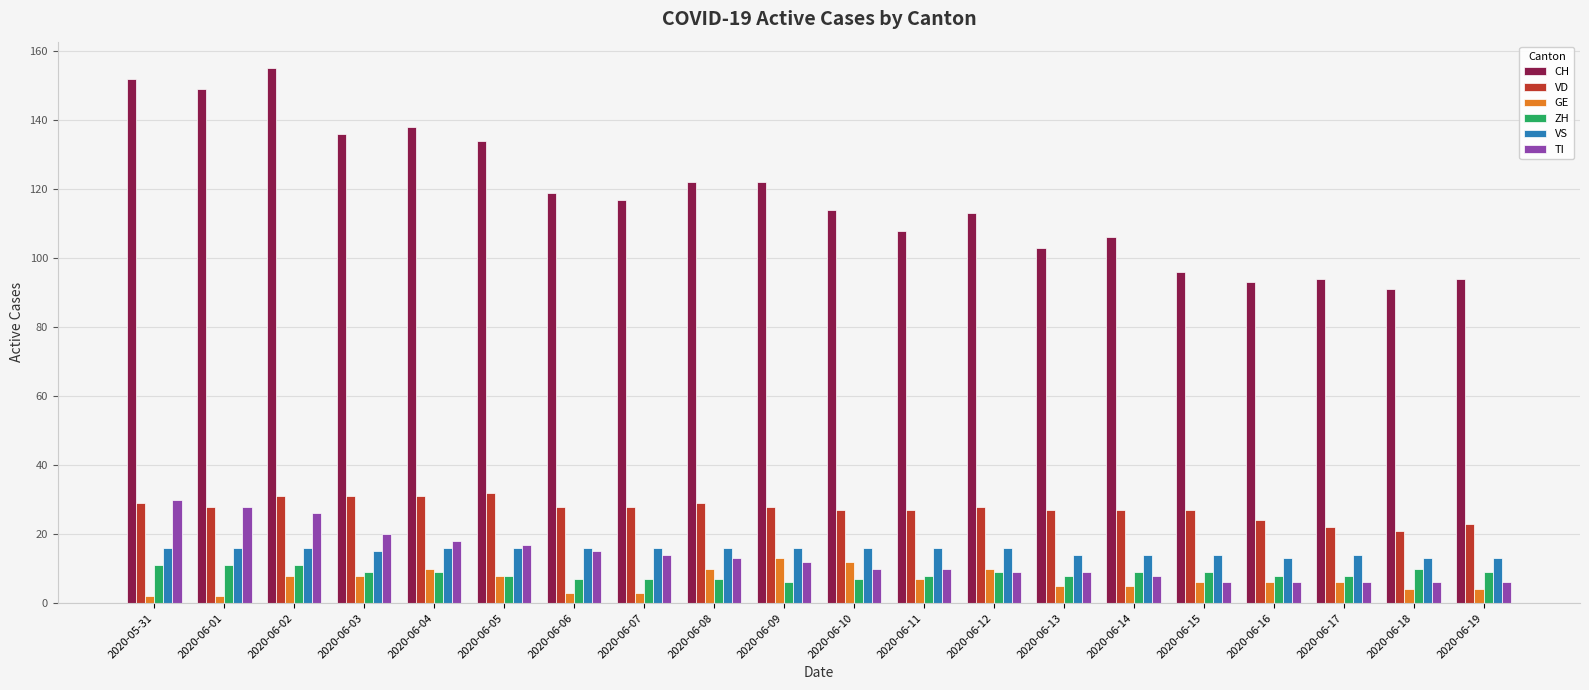

What is the difference between the highest and lowest values at 2020-05-31?

150